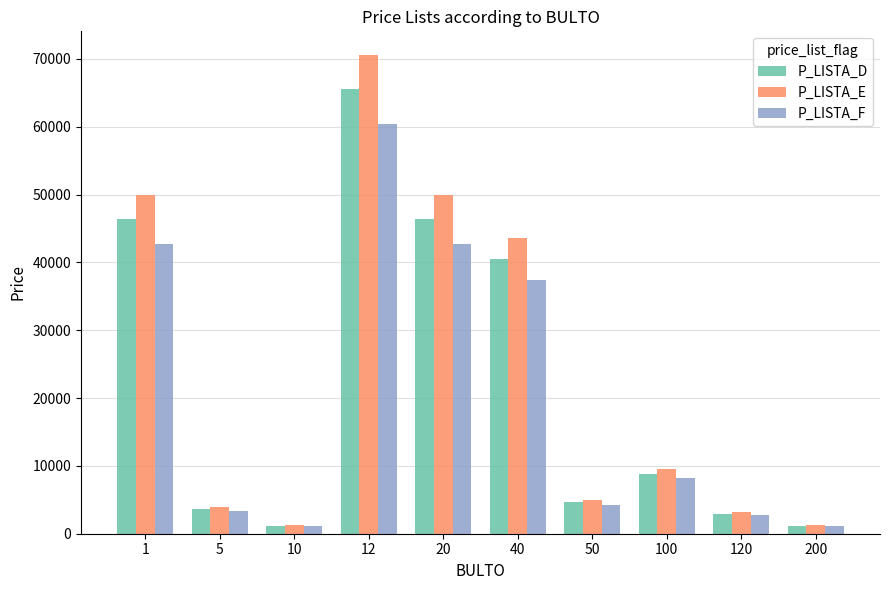

What is the maximum value for P_LISTA_F?

60463.1